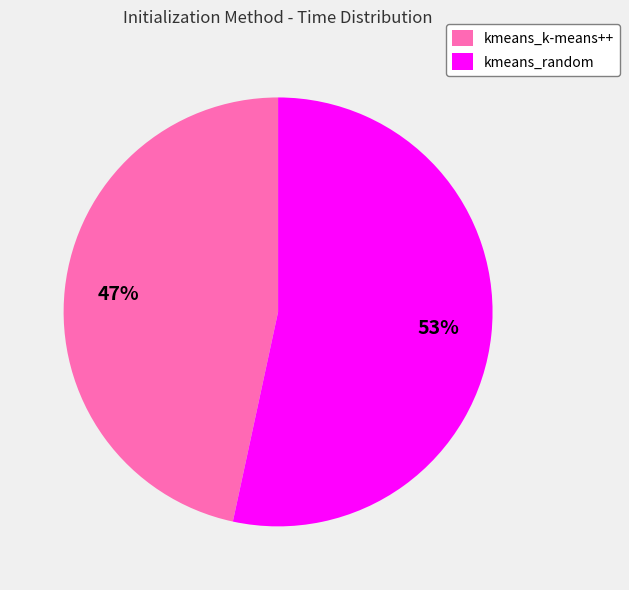

Is there any slice that represents more than half of the pie?

Yes